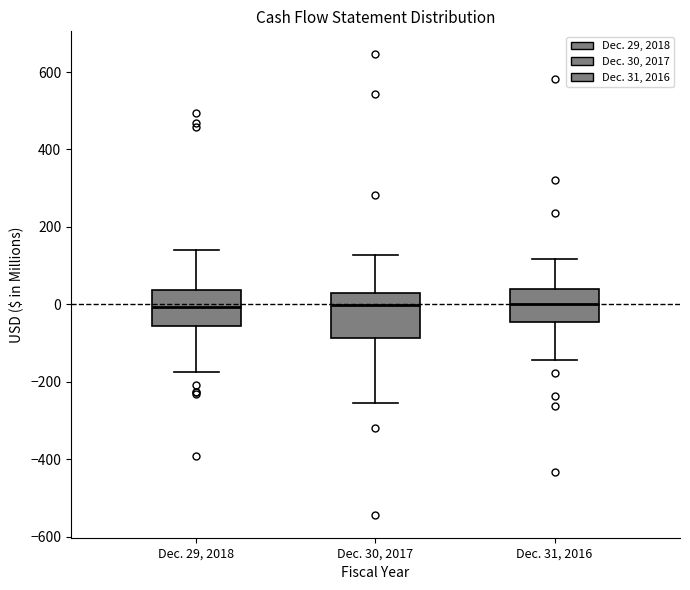

Which box is the tallest, from its lower edge to its upper edge?

Dec. 30, 2017